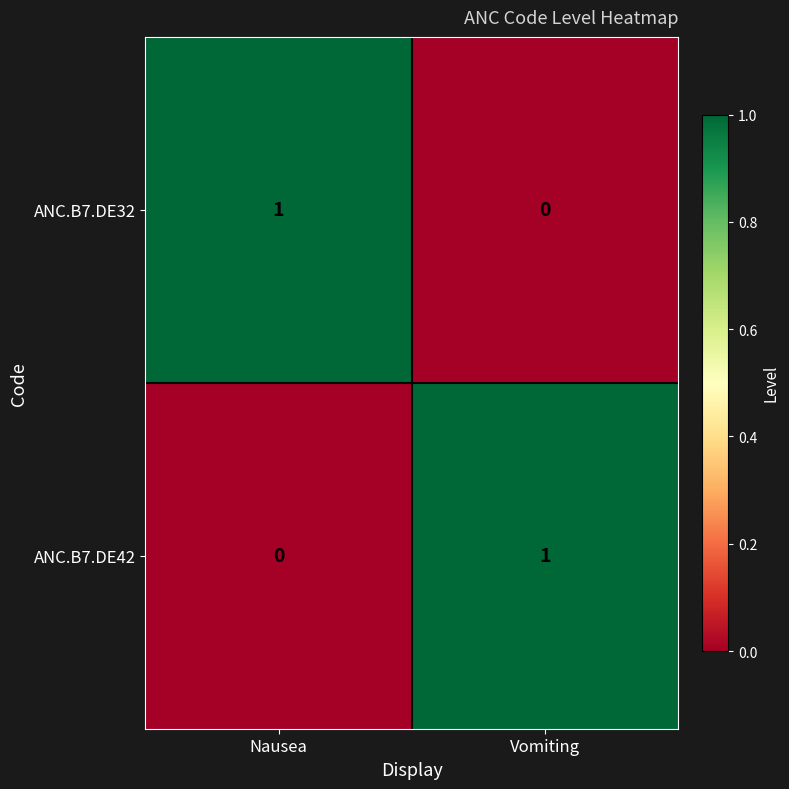

True or false: ANC.B7.DE32 has a value of 0 at Vomiting.

True